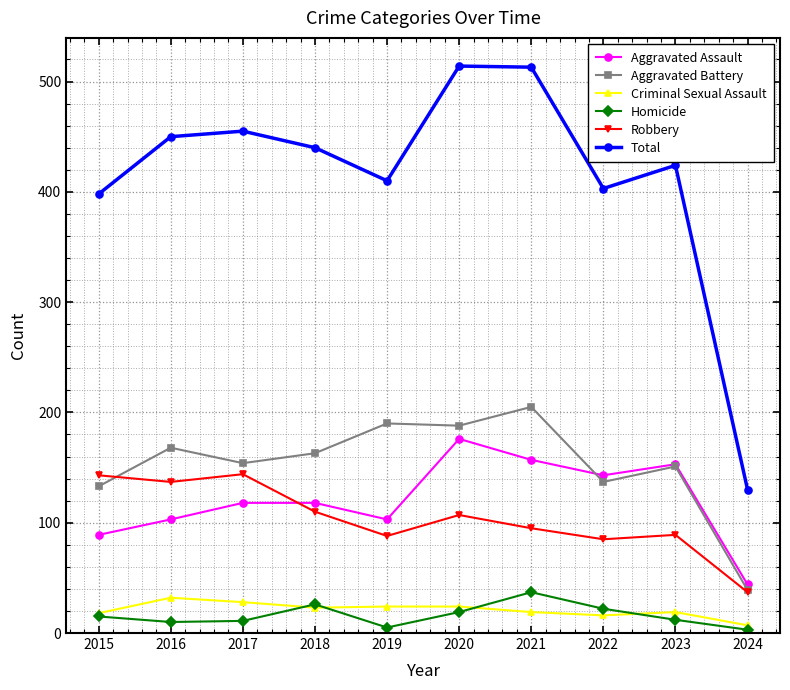

Is it true that Criminal Sexual Assault equals 19 at 2021?

True